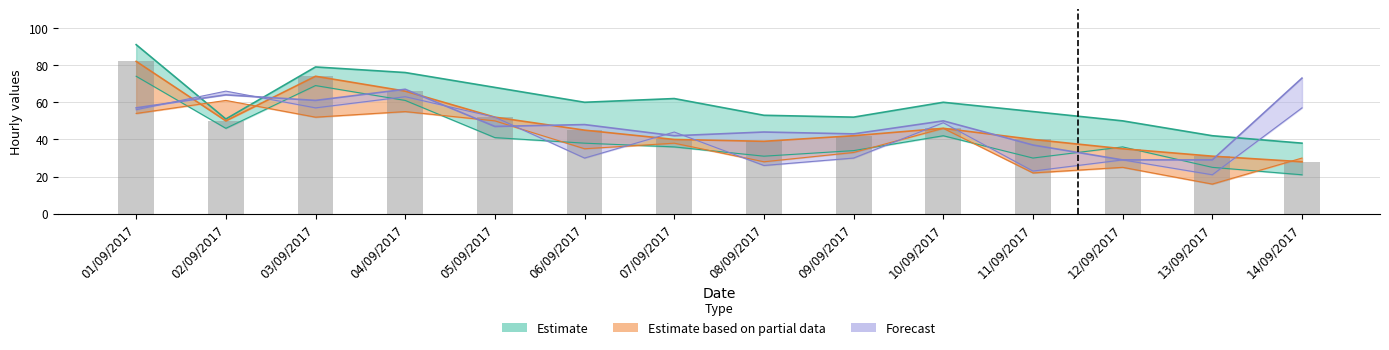

What is the difference between the highest and lowest values at 13/09/2017?

26